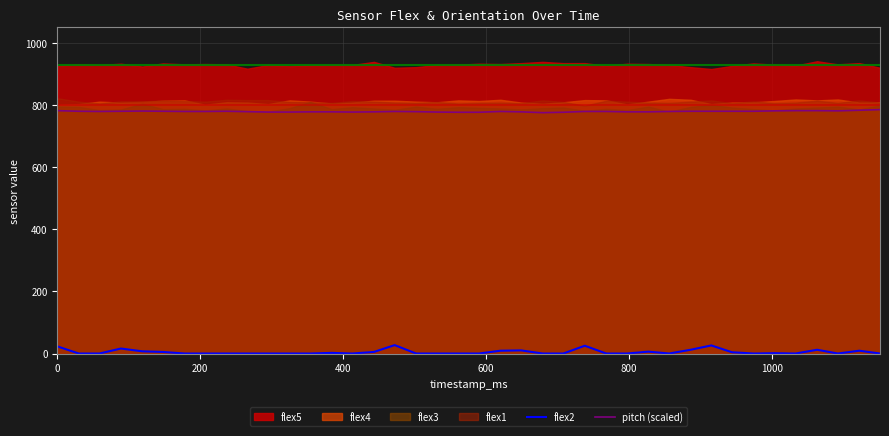

True or false: pitch (scaled) has more than 0 interior local peaks.

True